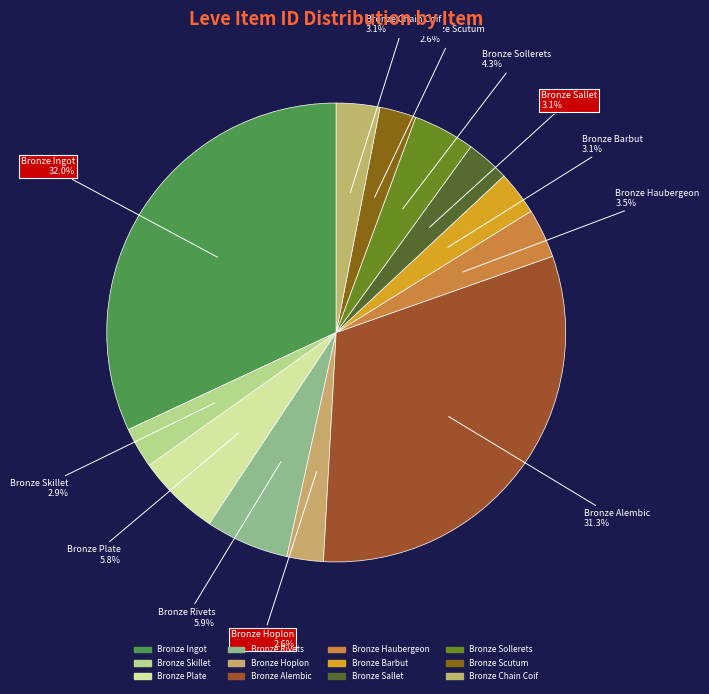

What is the ratio of the value at Bronze Barbut to the value at Bronze Chain Coif?

1.0